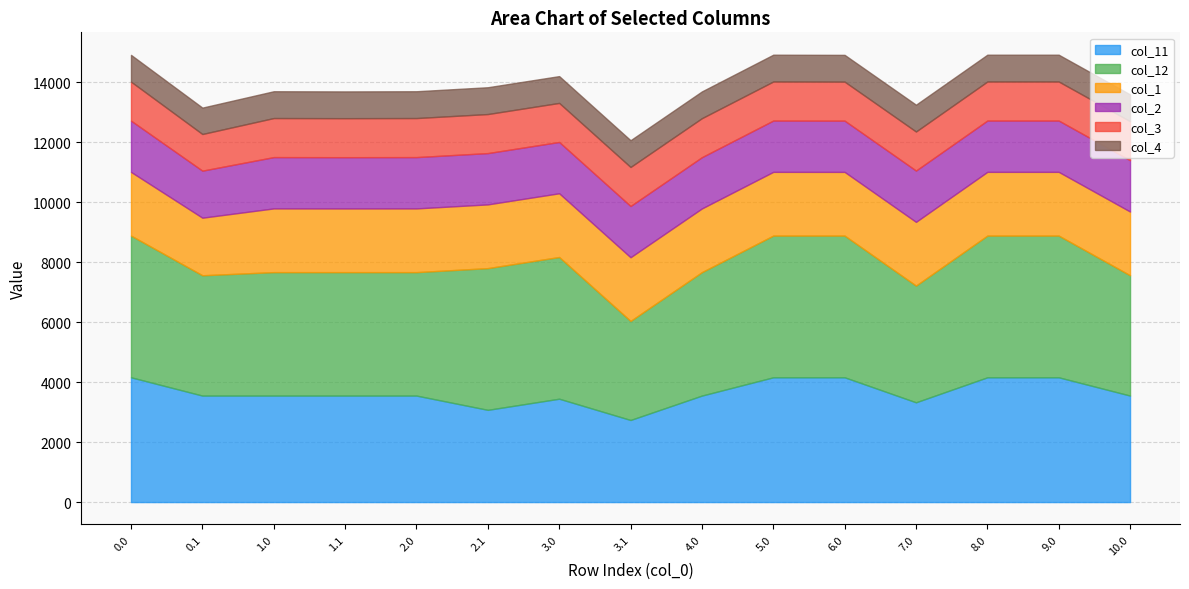

True or false: col_3 and col_4 intersect in this chart.

False